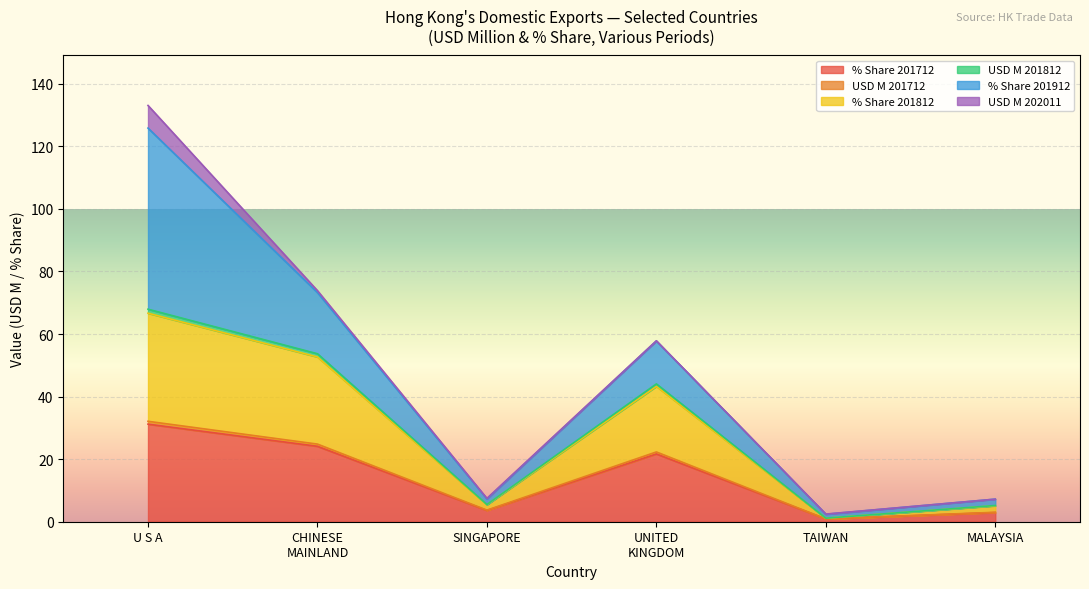

At which category is the sum across all series the highest?

U S A